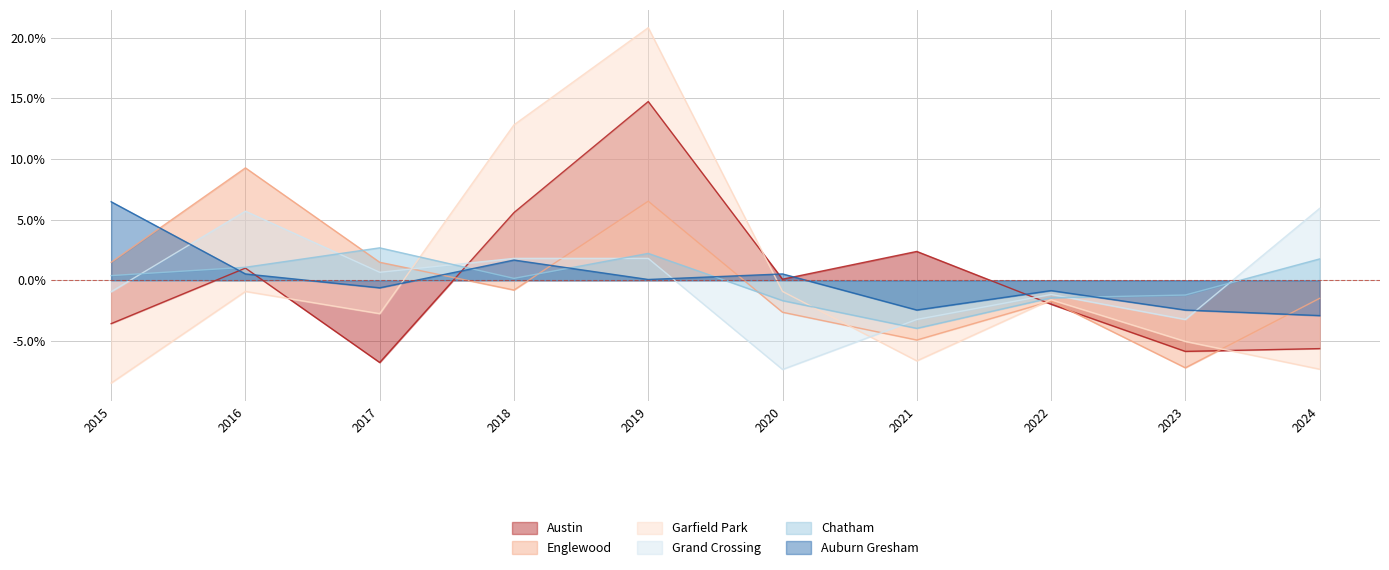

What is the sum of the Austin values at 2019 and 2022?

12.8